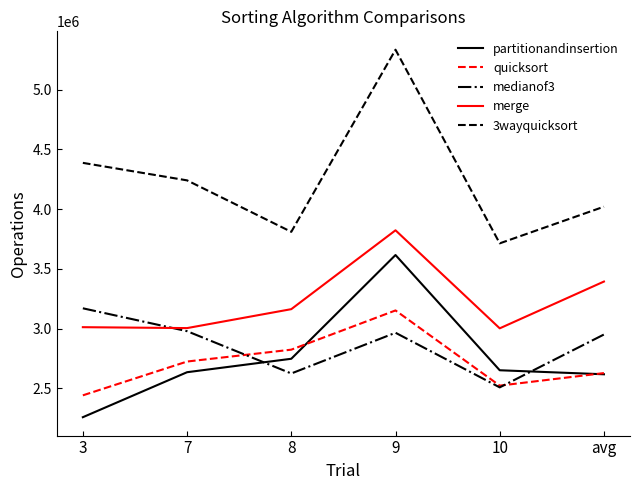

At which category does partitionandinsertion reach its first local peak?

9